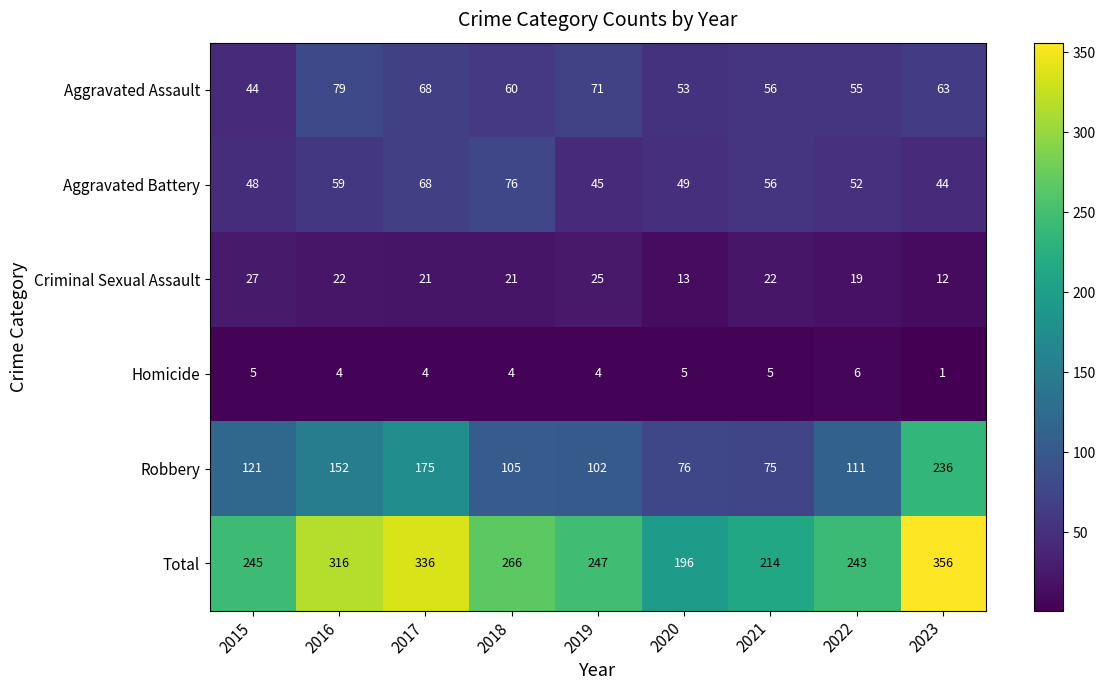

At which label is Robbery closest to 155?

2016